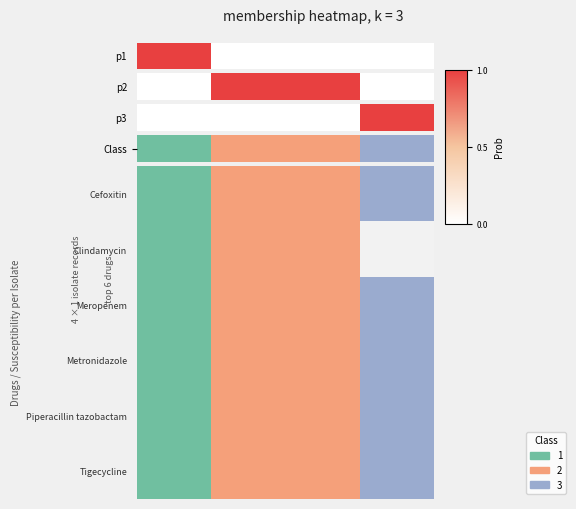

At which label is the value closest to 2?

1